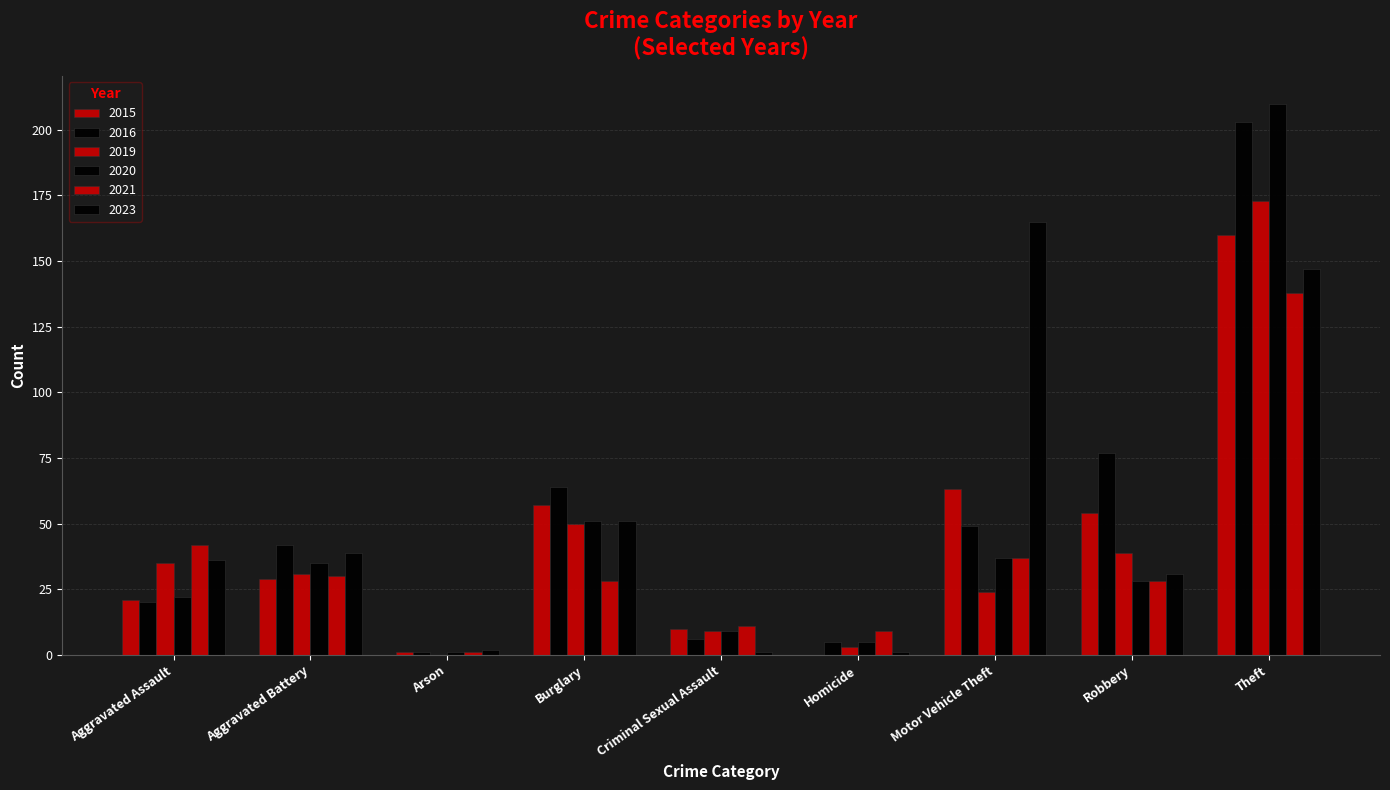

What is the difference between the 2019 values at Robbery and Burglary?

11